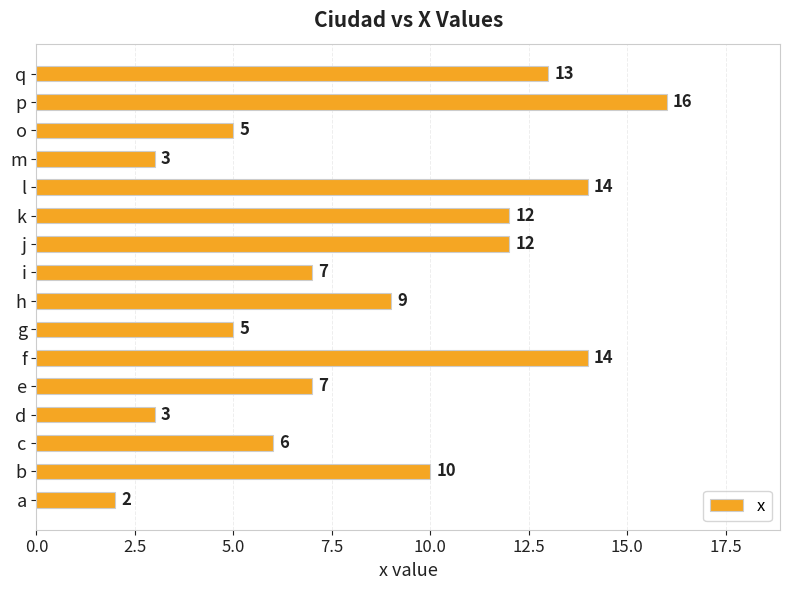

Are the bars grouped side by side (vs. stacked)?

No